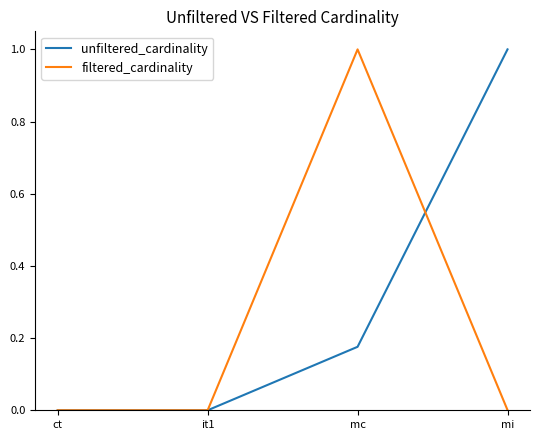

True or false: unfiltered_cardinality has a value of 0.0 at ct.

True